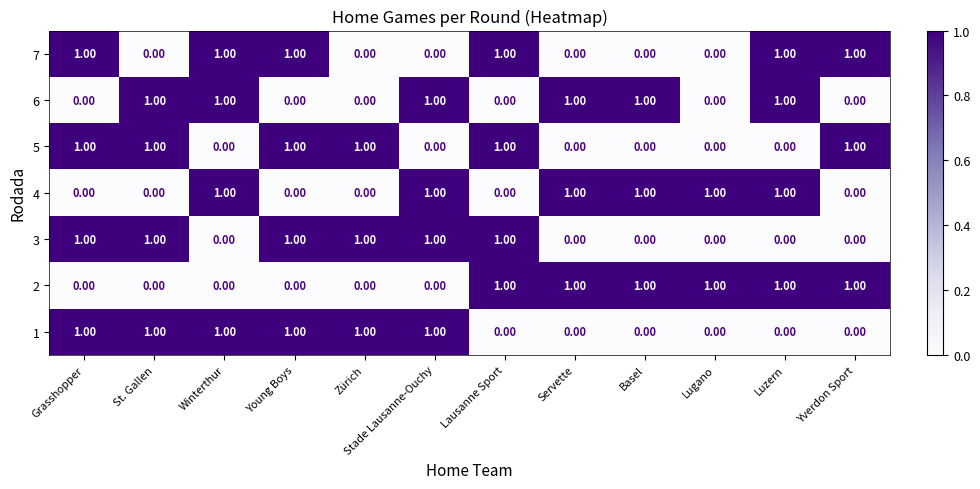

What is the sum of all 6 values?

6